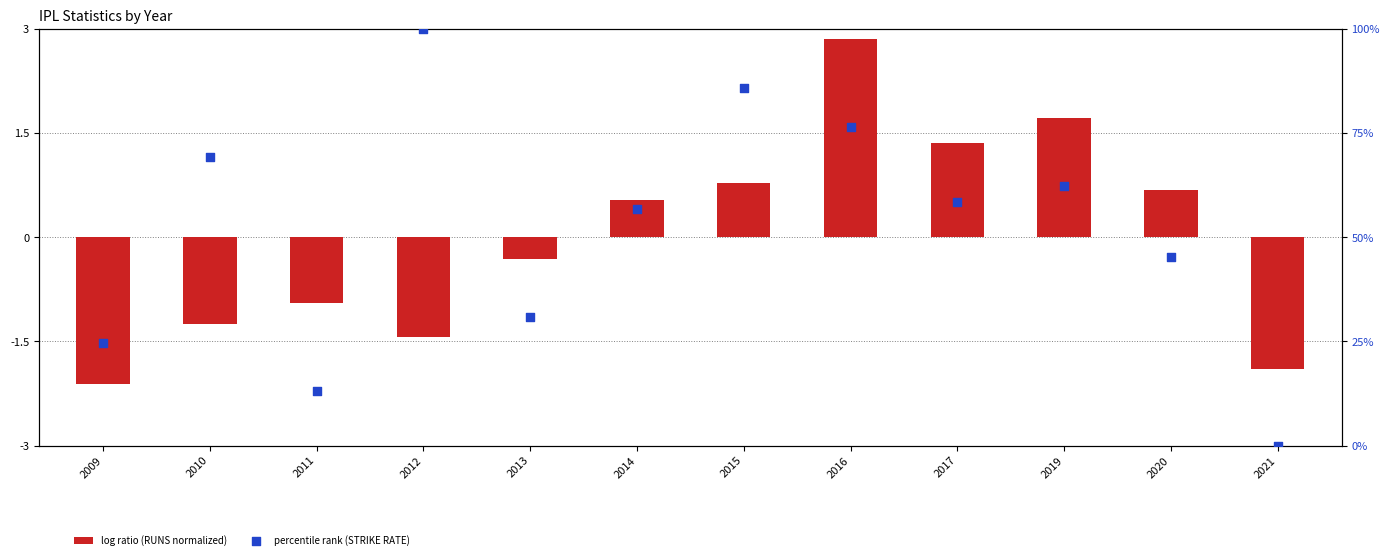

Which series has the largest total across all categories?

percentile rank (STRIKE RATE)